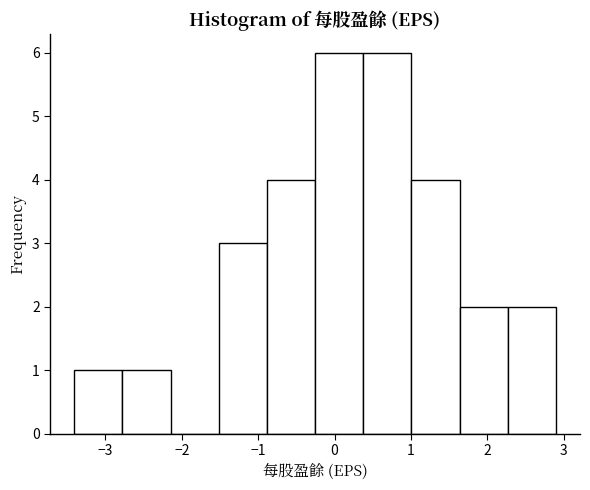

Reading left to right, transcribe this chart: for each bar, give the range it covers on the x-axis and its height. Neither the bar edges nor the heights are printed on the chart, so give them approximately, as read against the axes.

-3.4 to -2.8: 1
-2.8 to -2.1: 1
-2.1 to -1.5: 0
-1.5 to -0.9: 3
-0.9 to -0.3: 4
-0.3 to 0.4: 6
0.4 to 1.0: 6
1.0 to 1.6: 4
1.6 to 2.3: 2
2.3 to 2.9: 2